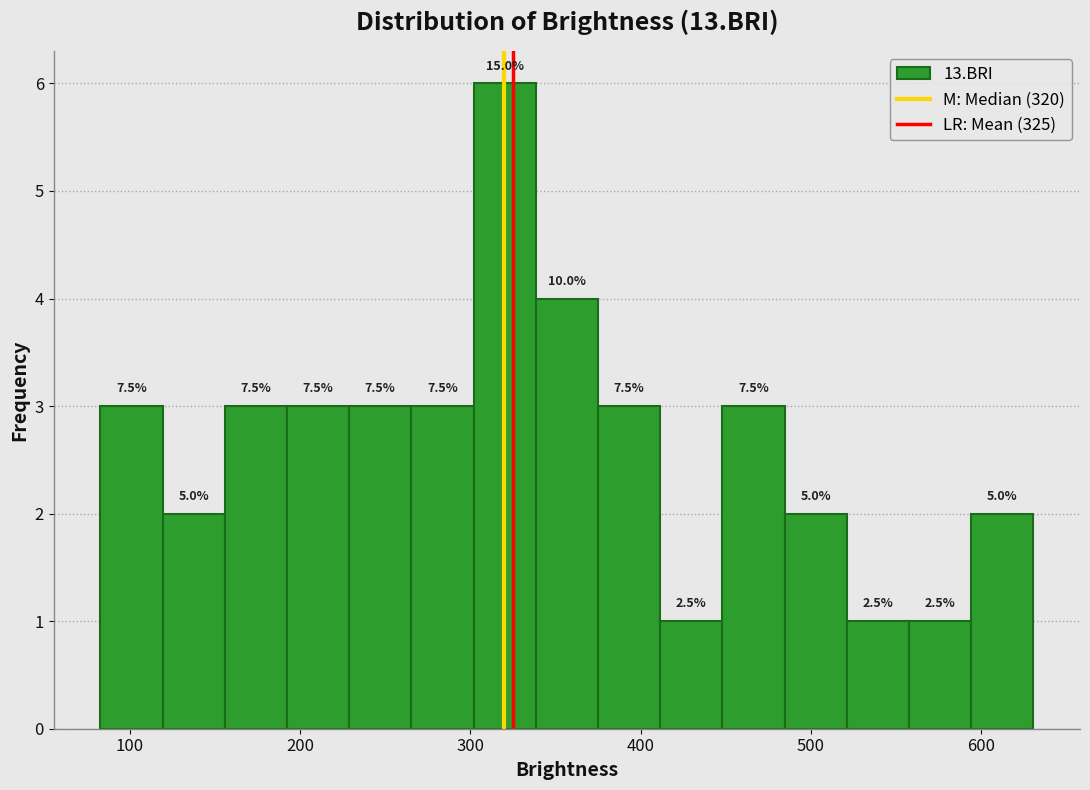

Read against the x-axis, roughly where is the centre of the tallest bar?

320